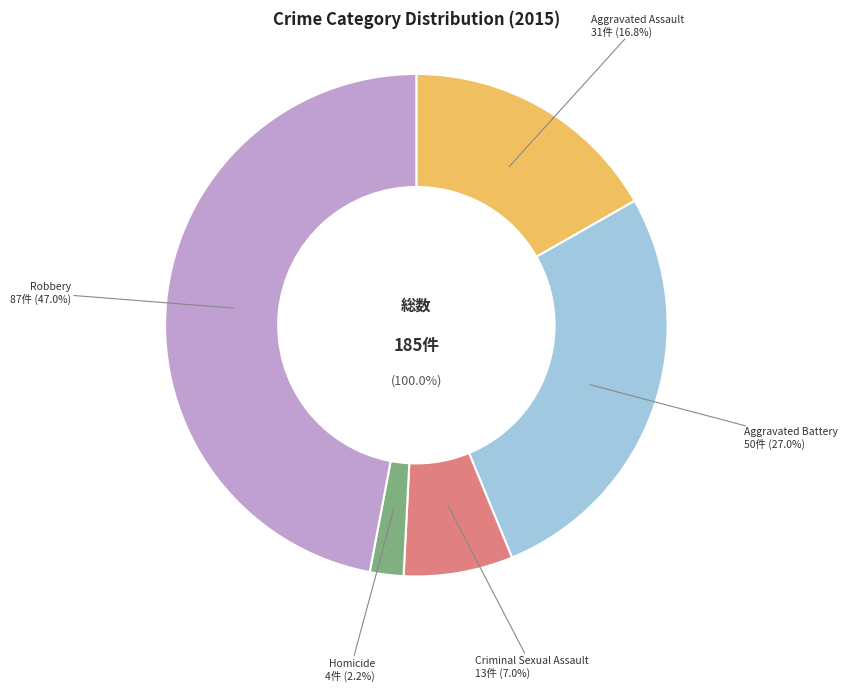

Rank the categories by value from lowest to highest.

Homicide, Criminal Sexual Assault, Aggravated Assault, Aggravated Battery, Robbery